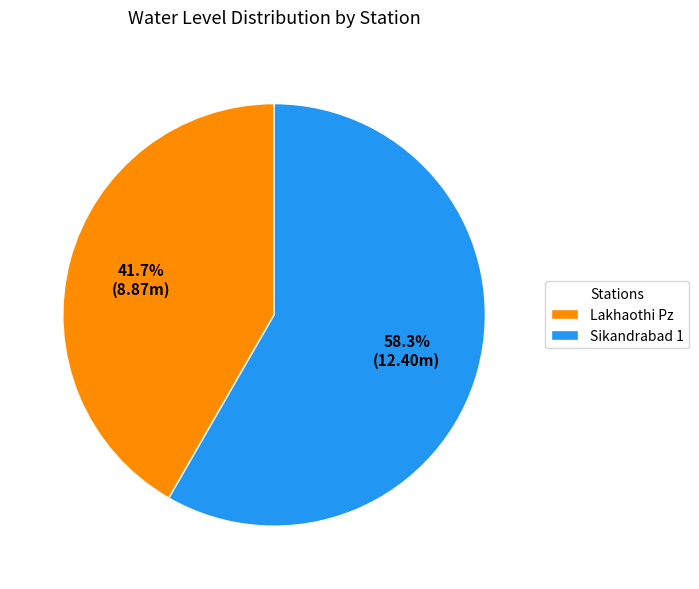

Is Sikandrabad 1 the majority of the pie?

Yes